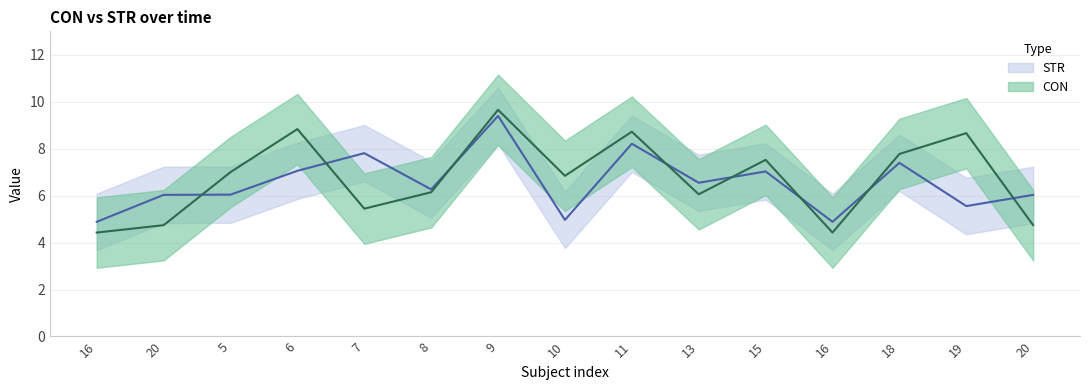

What is the difference between the maximum and minimum values in the CON series?

5.2